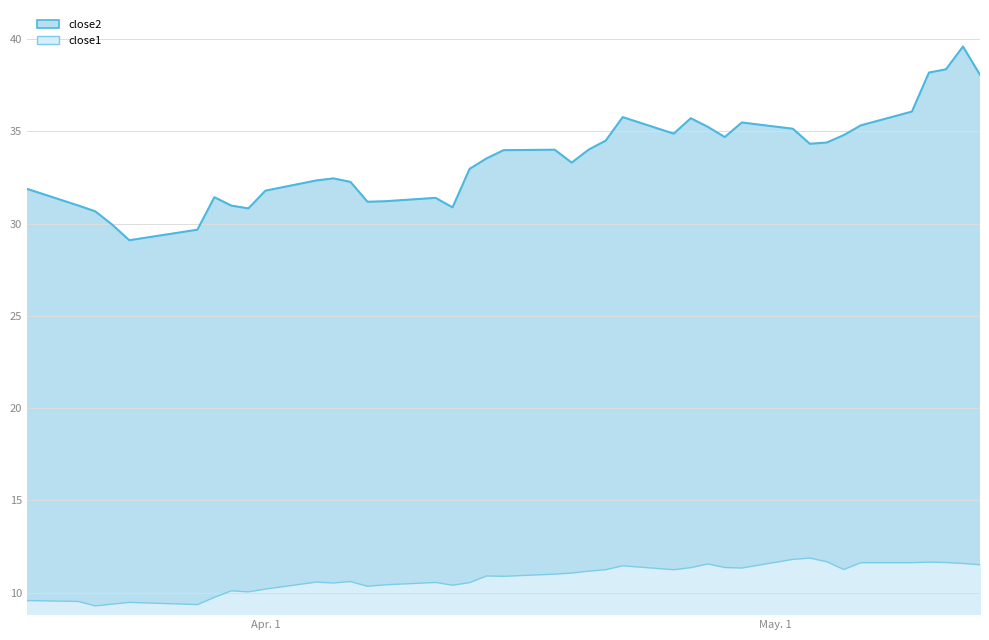

At which category is the sum across all series the highest?

2016-05-12